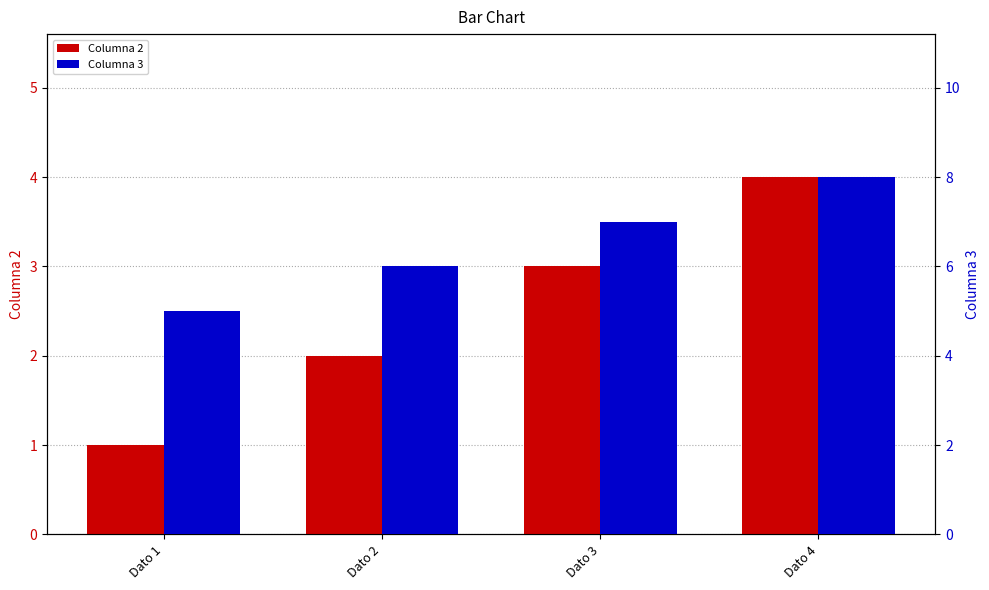

What is the highest value of the Columna 2 series?

4